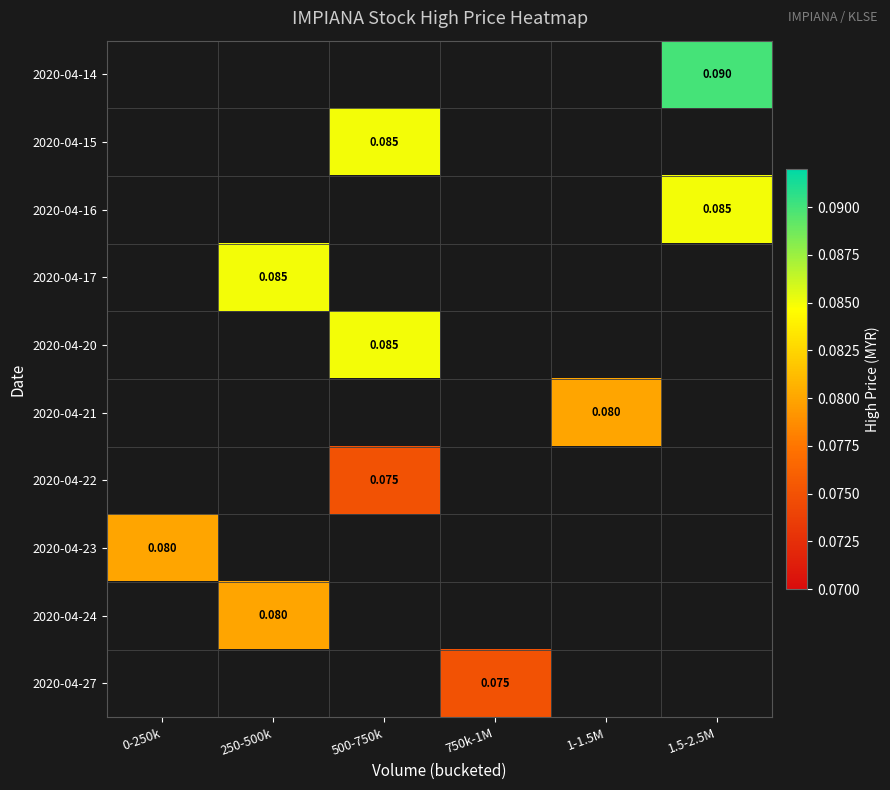

Is the value of 2020-04-15 at 250-500k greater than the value of 2020-04-21 at 1.5-2.5M?

No